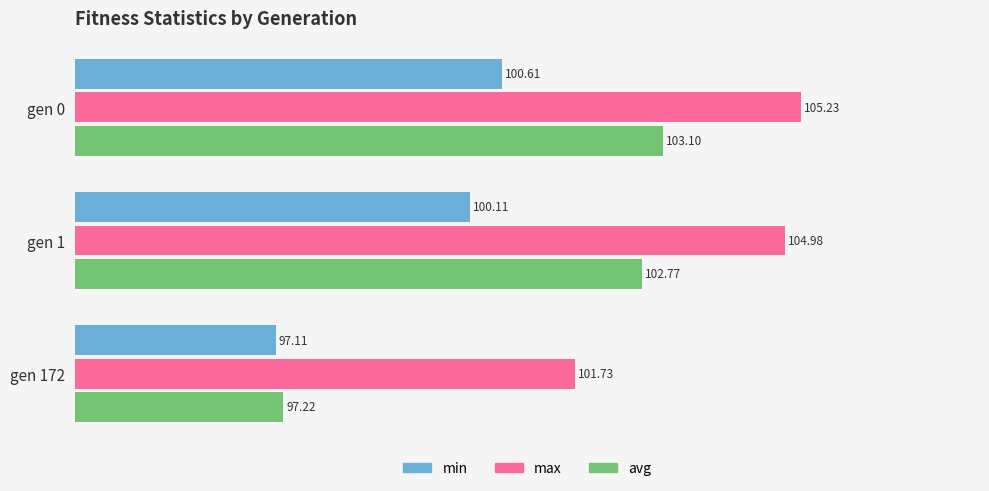

Which series changed the most between gen 0 and gen 172?

avg